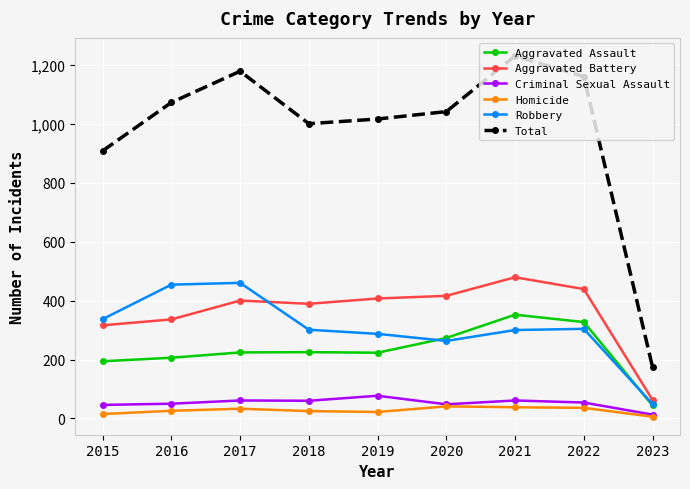

Between 2021 and 2023, which series saw the biggest shift?

Total